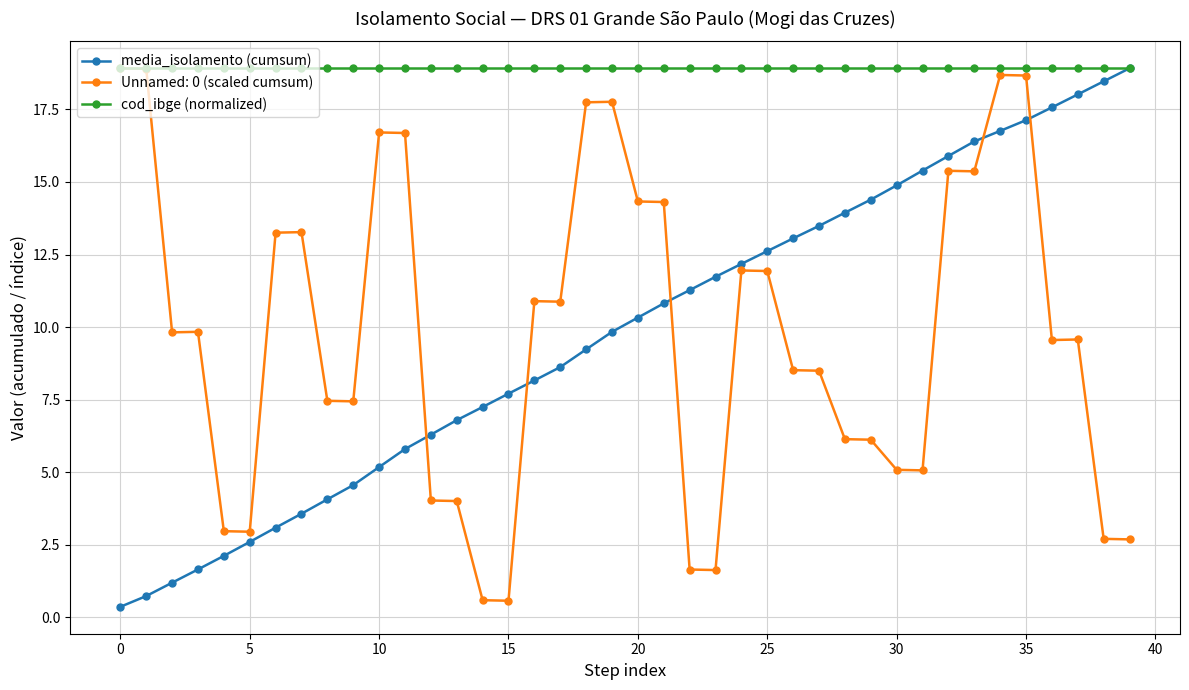

Does the chart display data point markers on the line(s)?

Yes